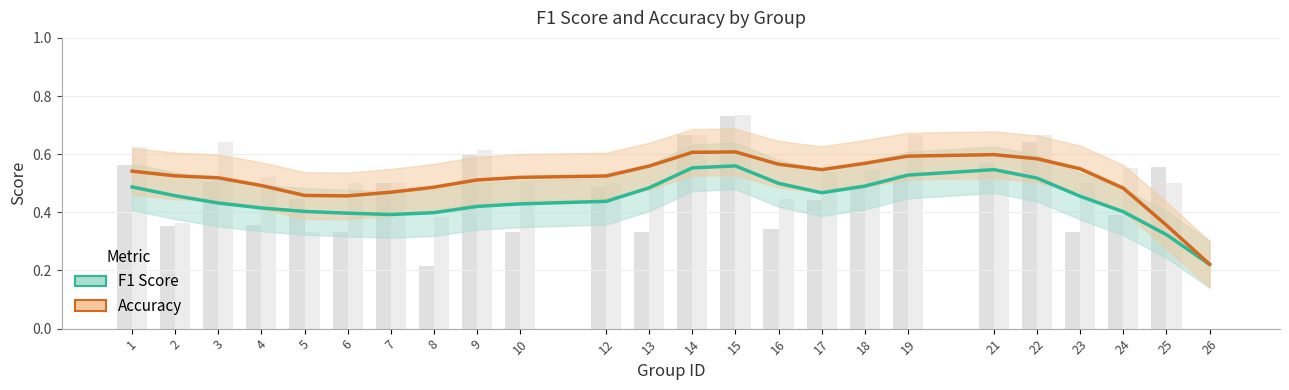

List the series in order of their peak value, lowest first.

f1, accuracy